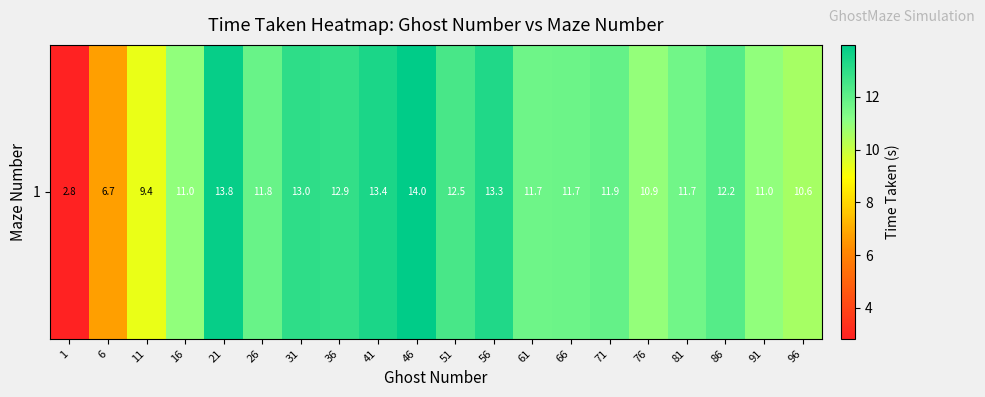

Count the number of data series in this chart.

1